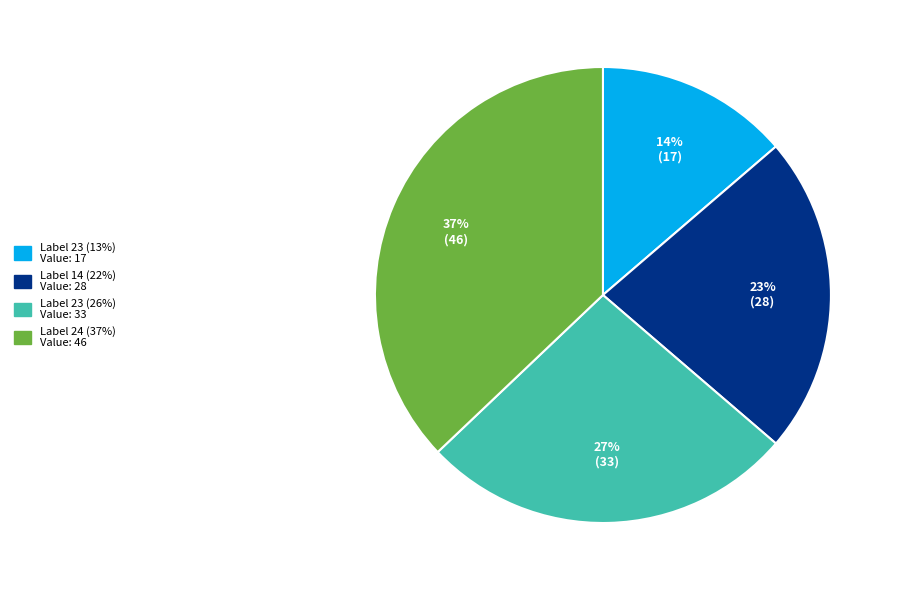

Does any single category account for the majority?

No